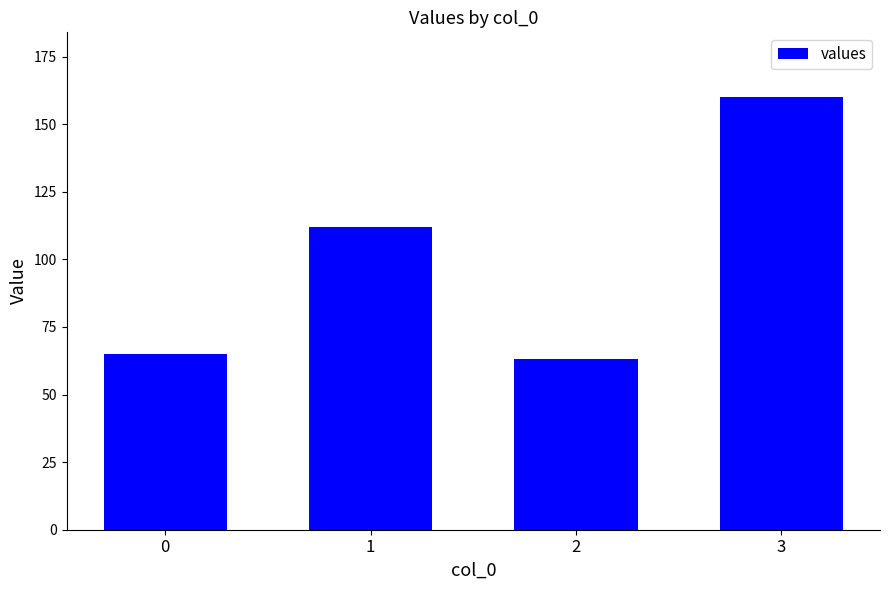

What is the sum of the values at 2 and 1?

175